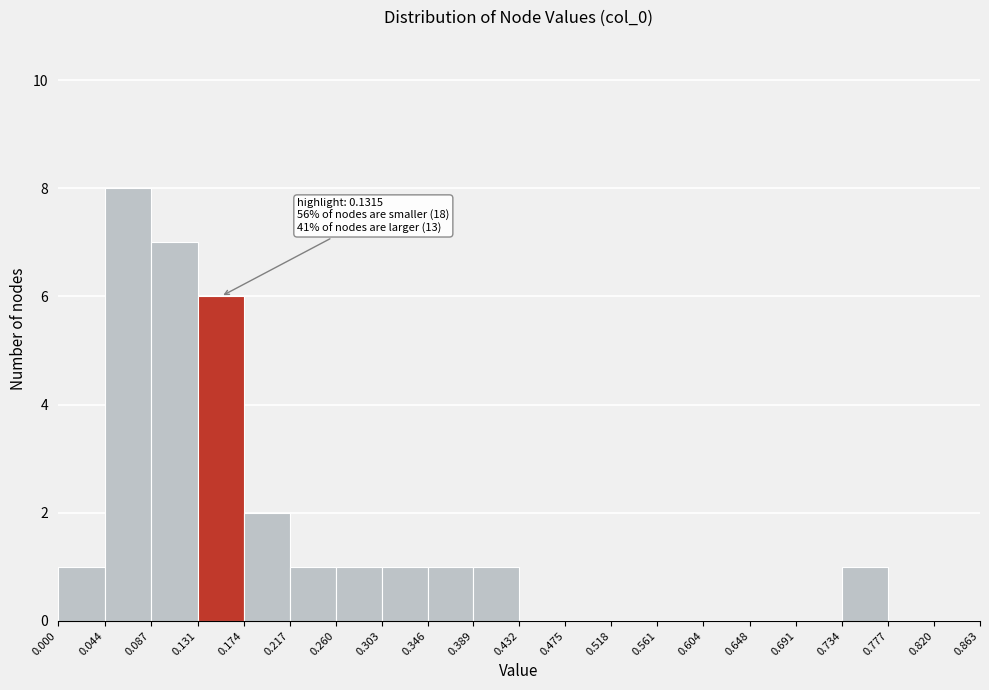

Over which range of the x-axis is the bar tallest?

0.044 to 0.087